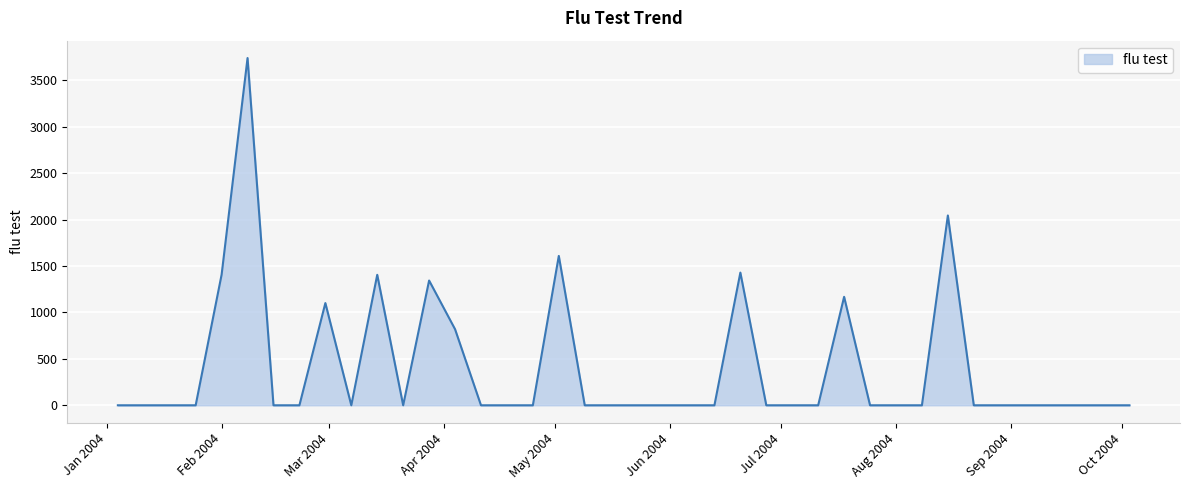

At which label is the value closest to 1871?

2004-08-15